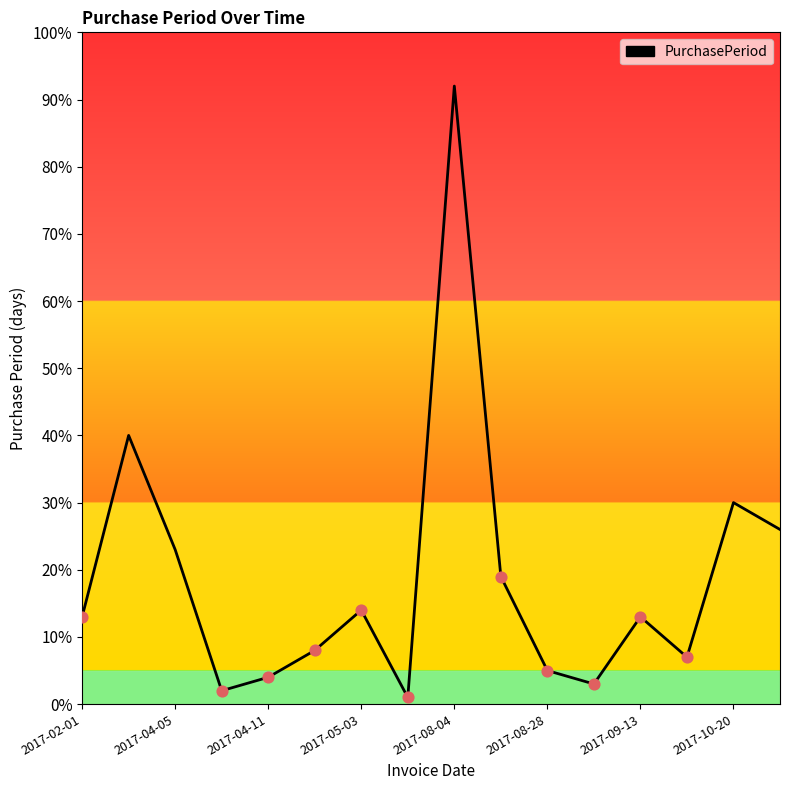

What is the maximum value shown in the chart?

92